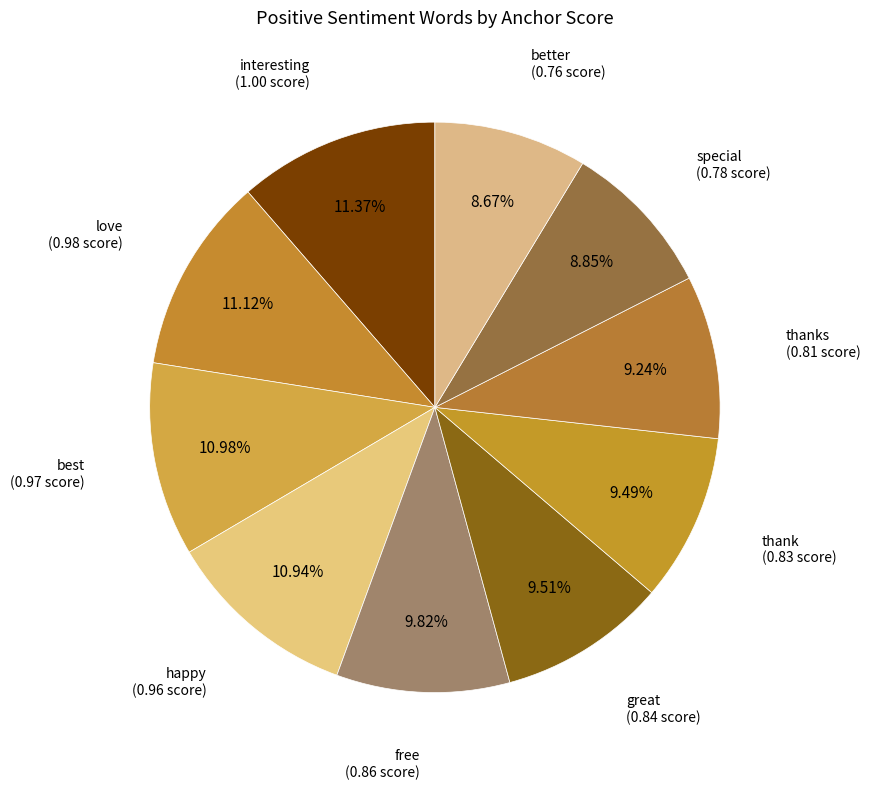

Which has a higher value, thanks or free?

free